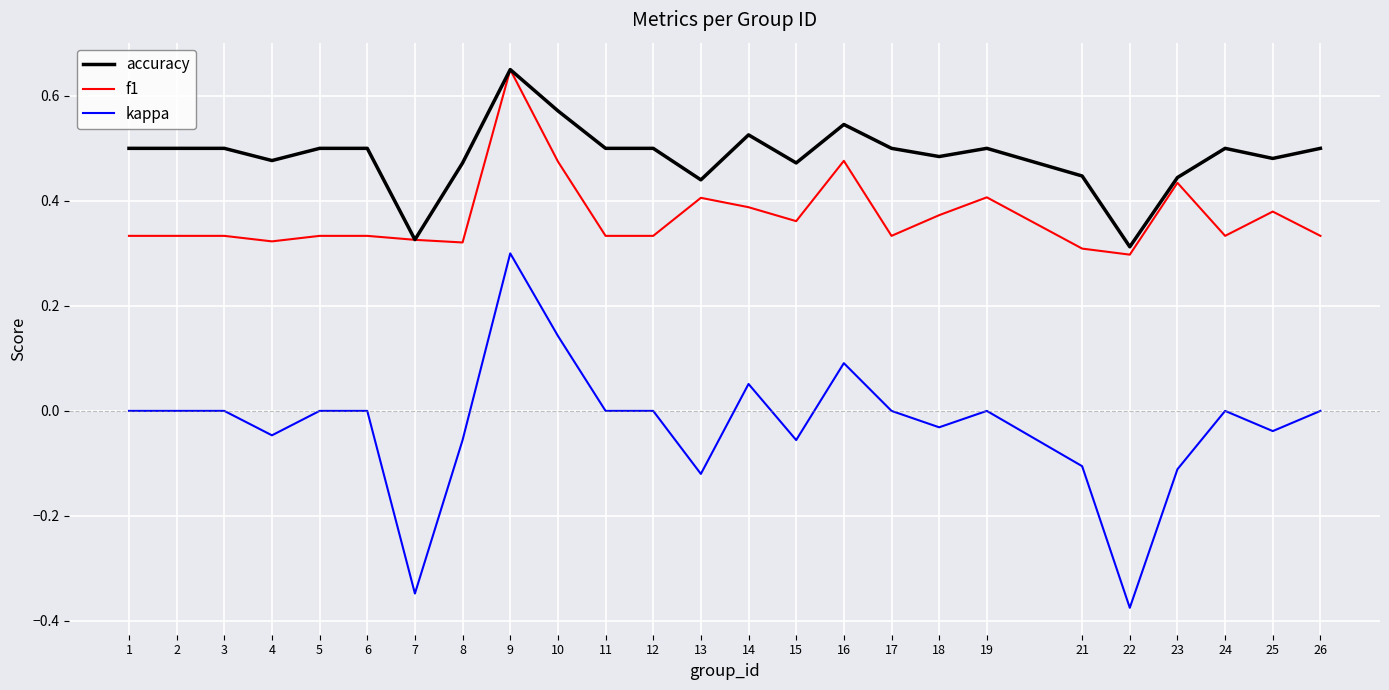

Which label corresponds to the largest value in the chart?

9